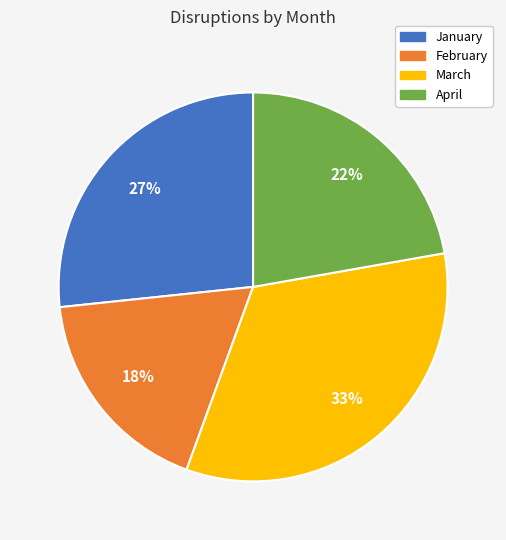

Combined, do March and April account for over 50%?

Yes